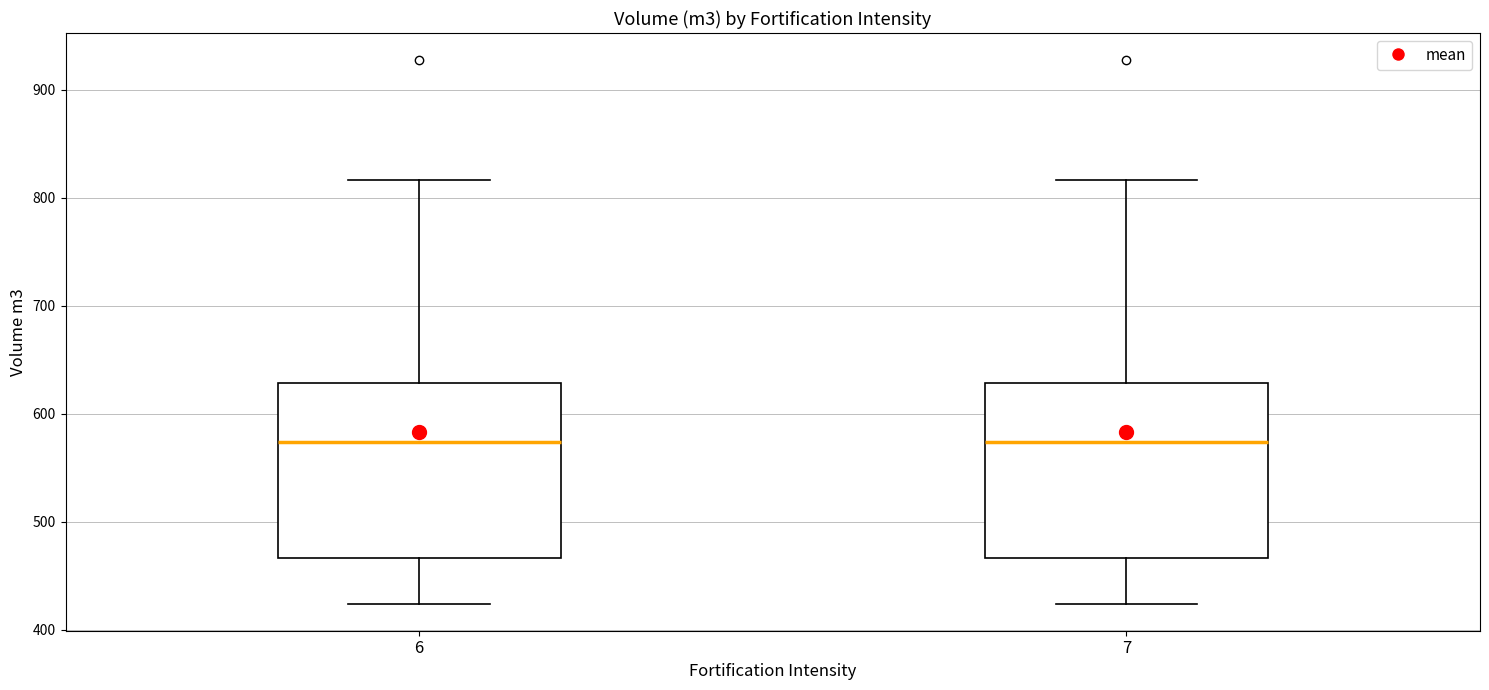

Reading left to right, read every box against the y-axis: the position of its median line, the range the box covers, and the ends of its whiskers. The values are not printed on the chart, so give them approximately, as read against the axis.

6: median 570, box 470 to 630, whiskers 420 to 820
7: median 570, box 470 to 630, whiskers 420 to 820